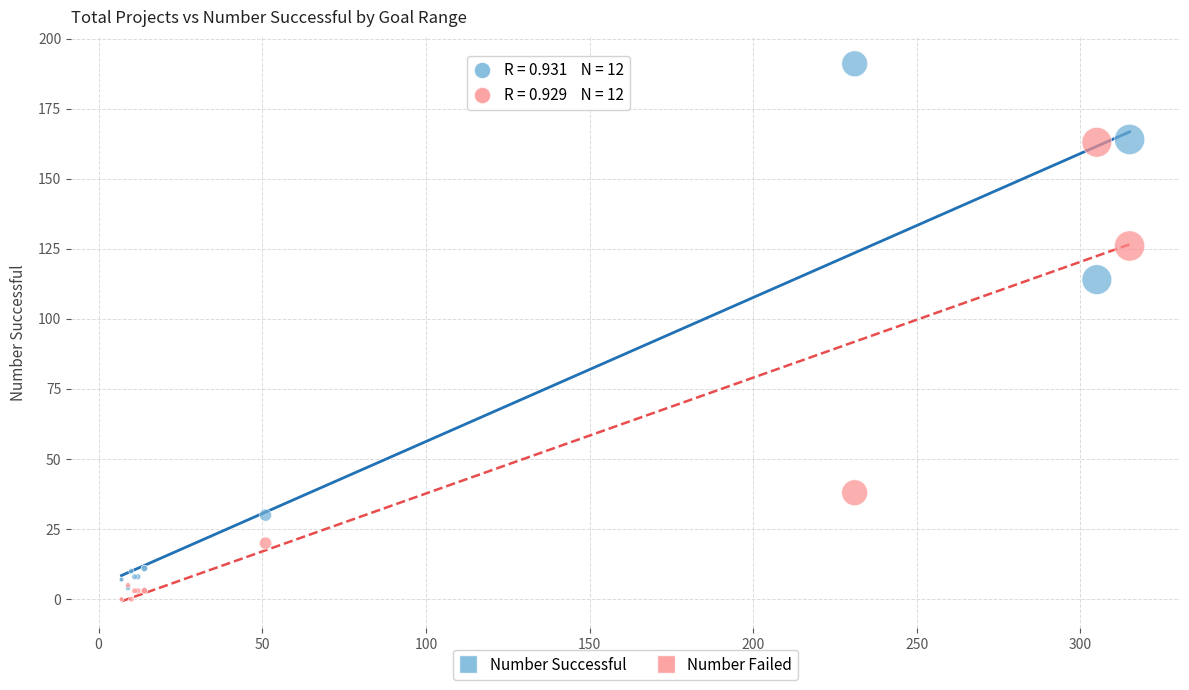

In the Number Failed series, what Y value is closest to 81?

38